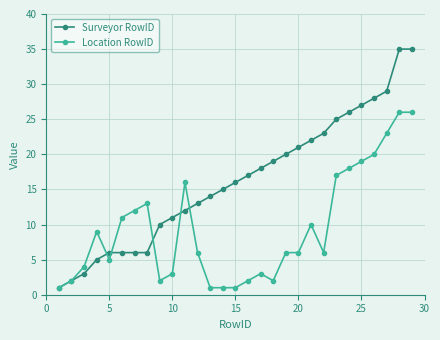

True or false: Location RowID has more than 0 interior local peaks.

True